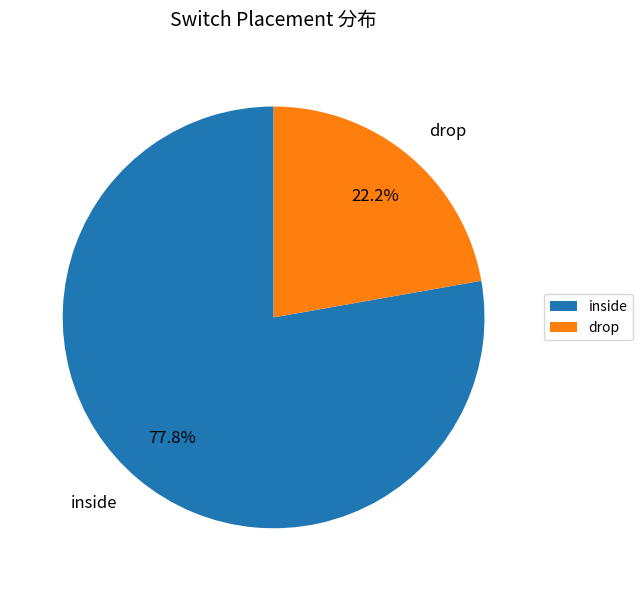

To the nearest percent, what is the average slice percentage?

50%